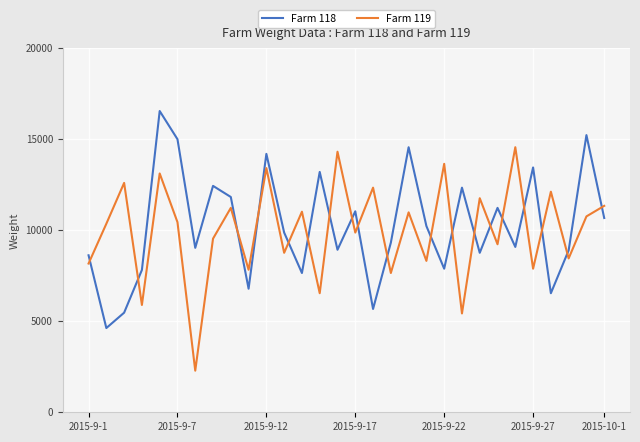

What are all the series names shown in the legend?

Farm 118, Farm 119